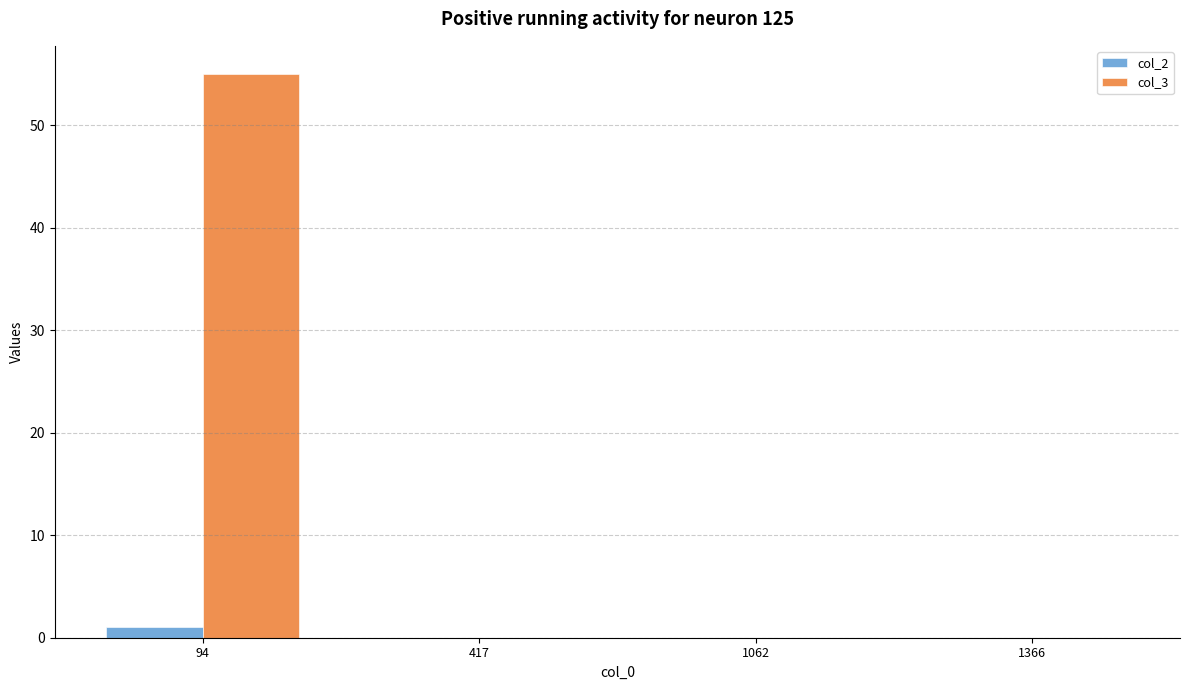

Which series has the largest total across all categories?

col_3